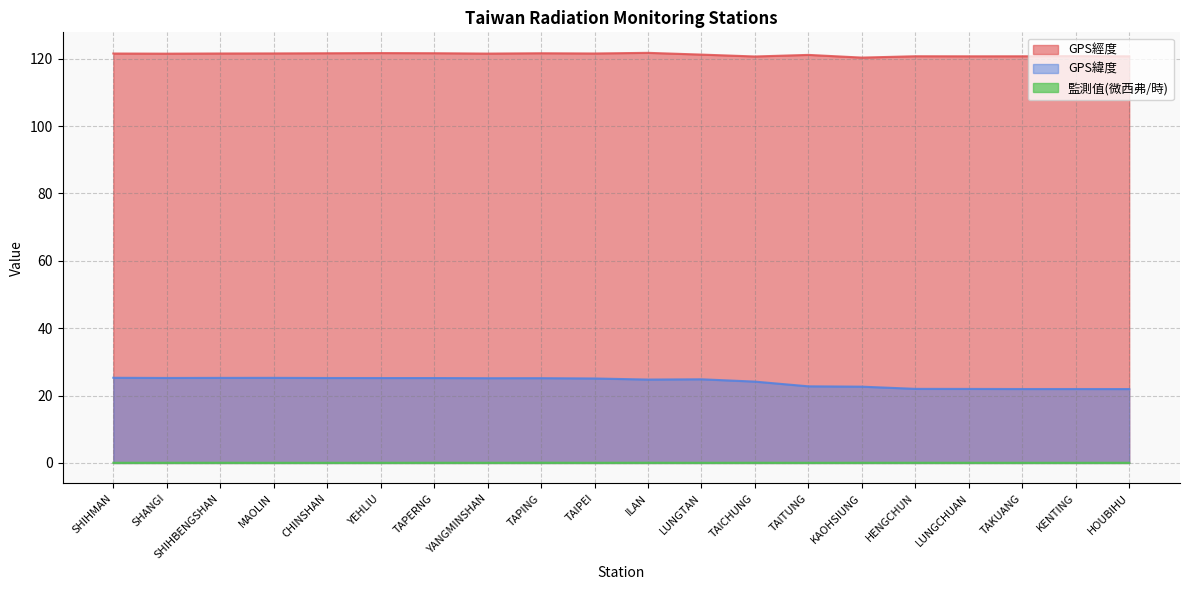

True or false: 監測值(微西弗/時) has a value of 0.1 at YANGMINSHAN.

False